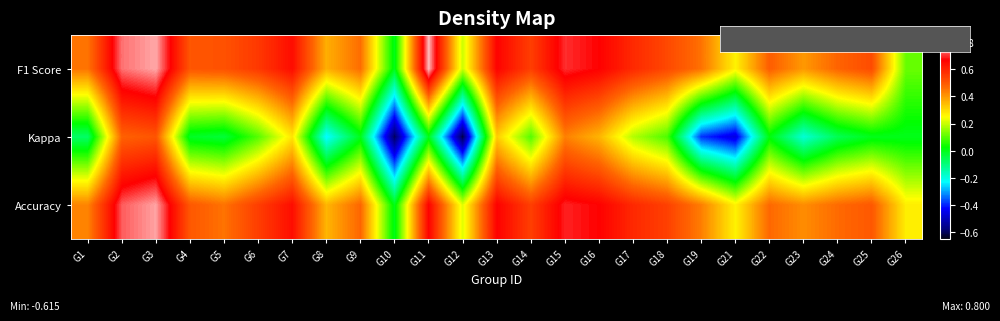

What is the difference between the highest and lowest values at G8?

0.6